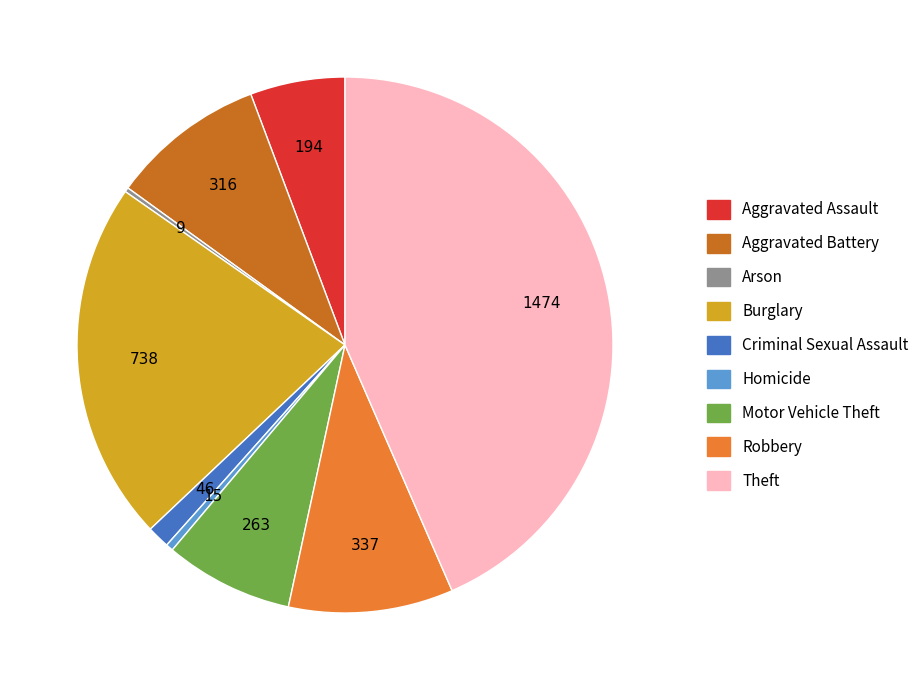

What is the ratio of the value at Aggravated Battery to the value at Aggravated Assault?

1.6